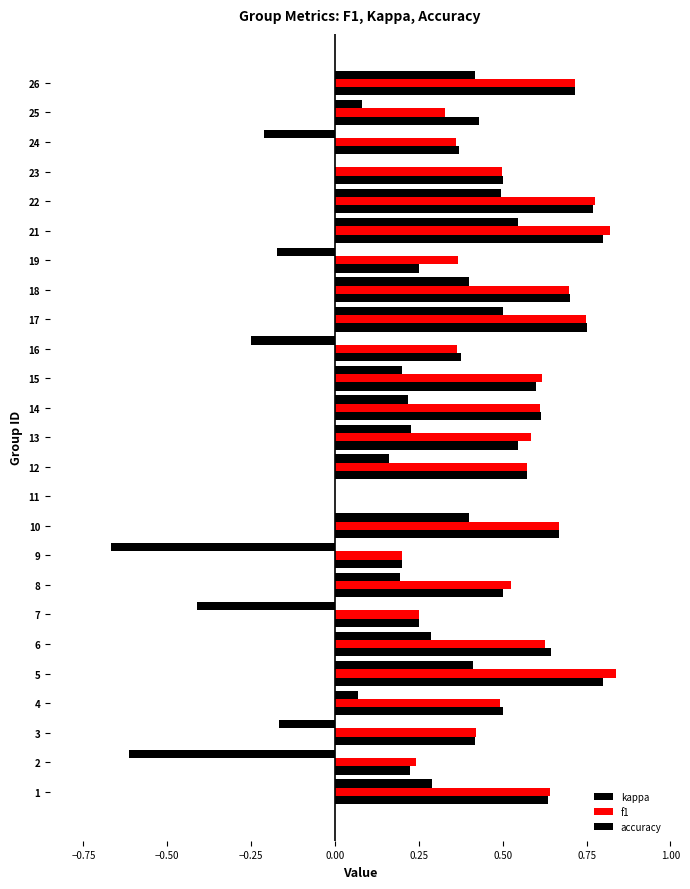

How many series are shown in this chart?

3